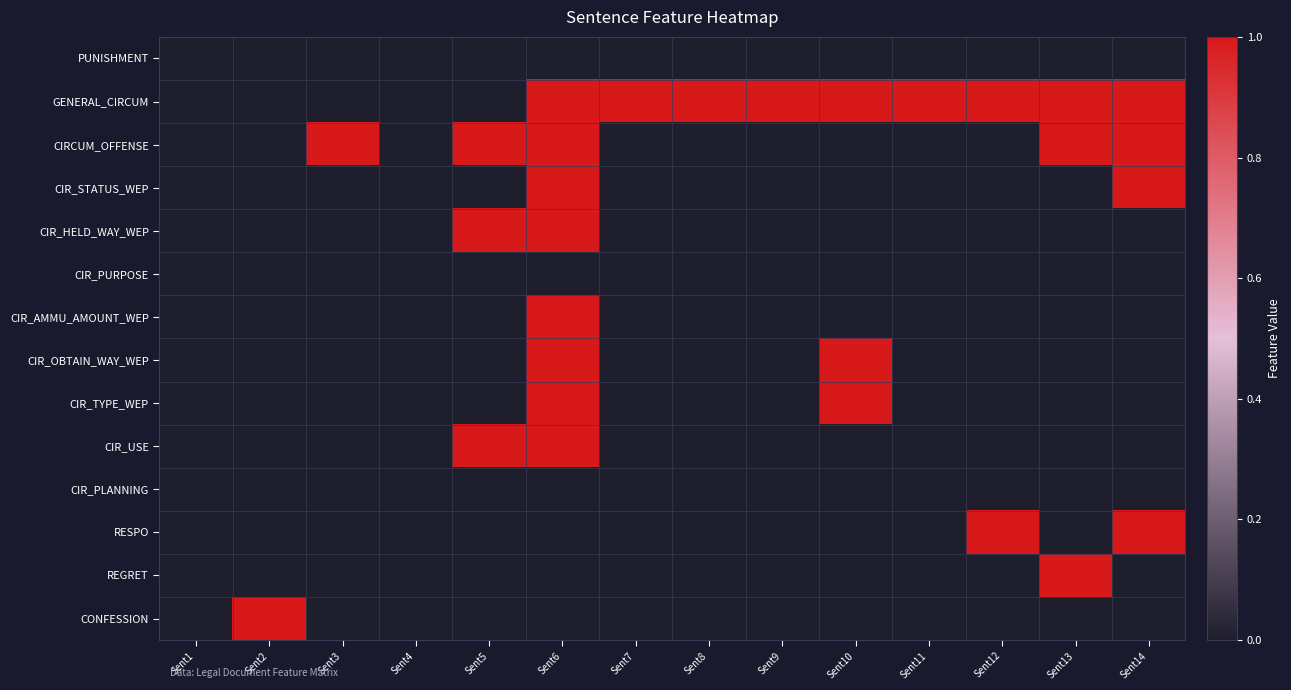

What is the total value across all series at Sent7?

1